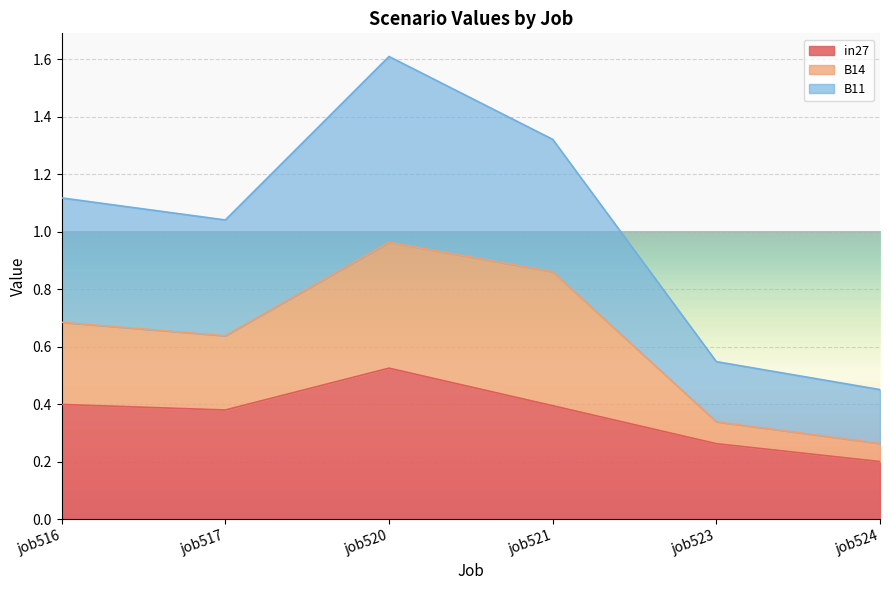

What is the sum of the B14 values at job521 and job517?

1.5